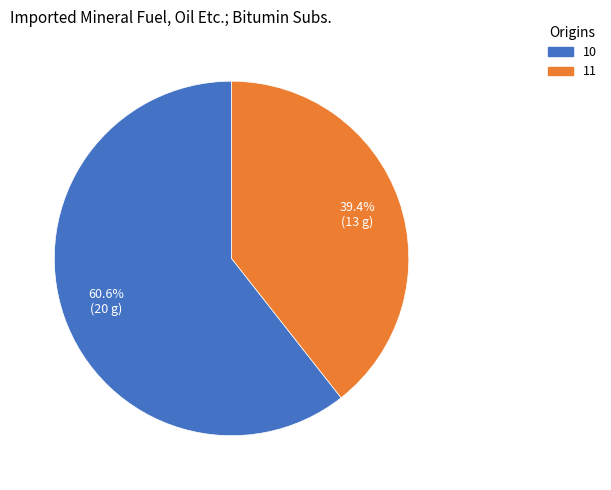

How many segments does this pie chart have?

2